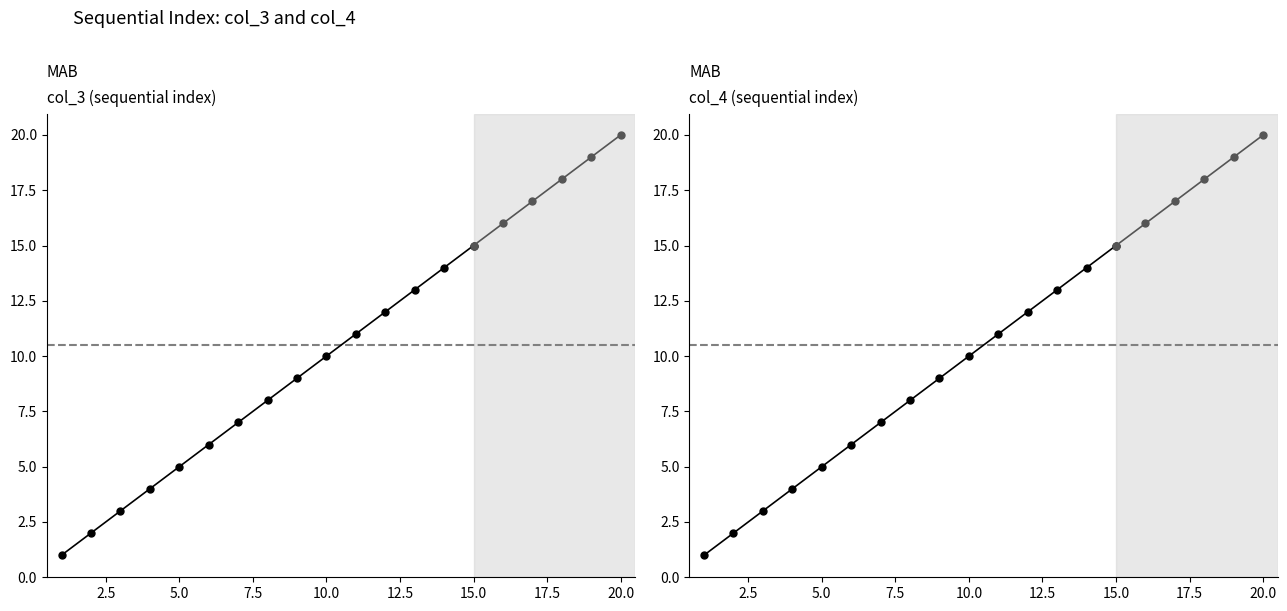

True or false: col_4 and col_3 cross at least once.

False